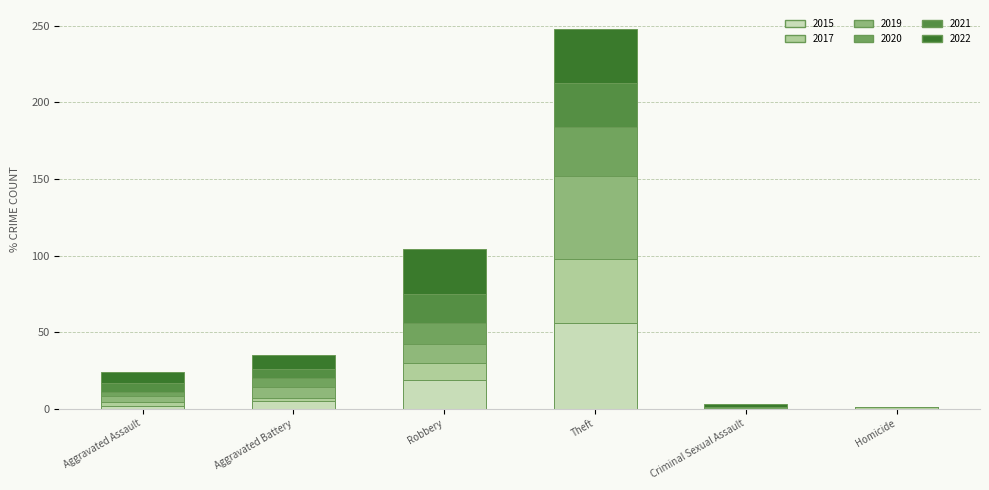

At which category is the sum across all series the highest?

Theft